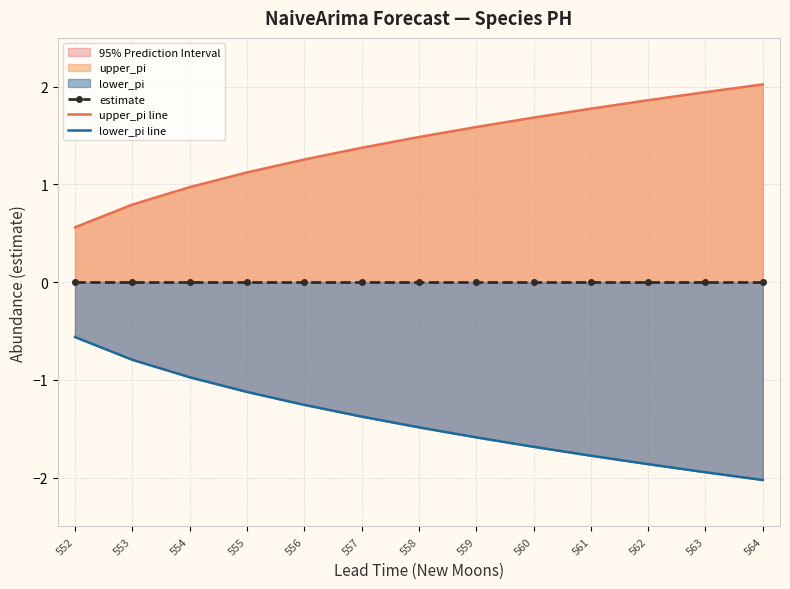

What is the value of the upper_pi line point at the 2nd from the left?

0.8